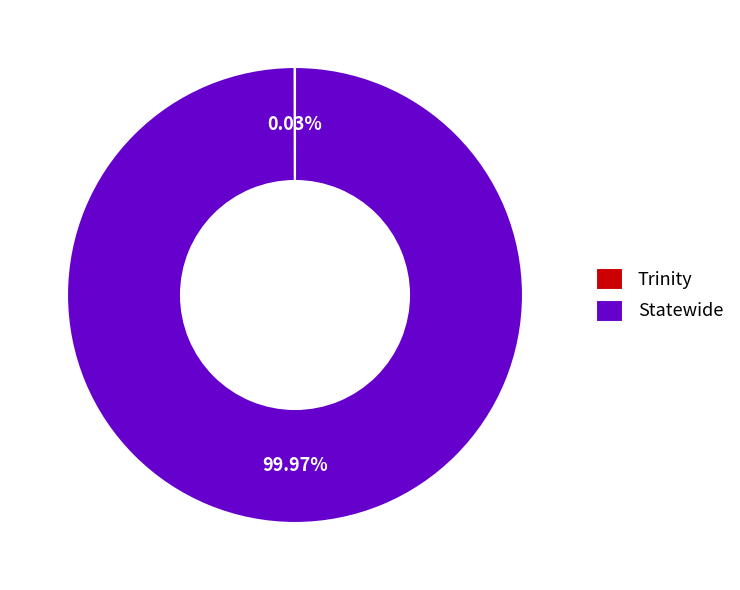

To the nearest percent, what is the average slice percentage?

50%